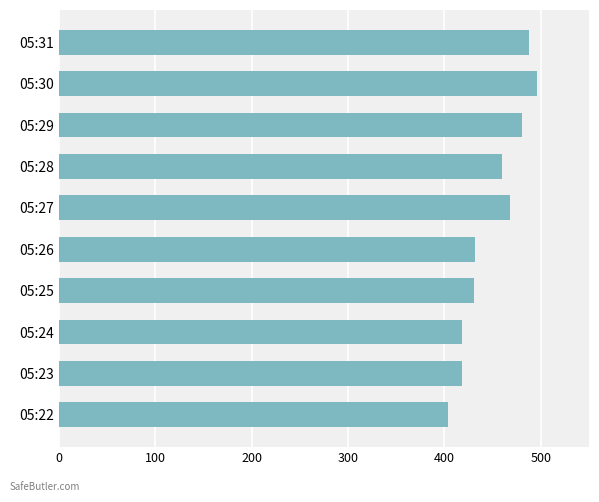

What is the minimum value shown in the chart?

404